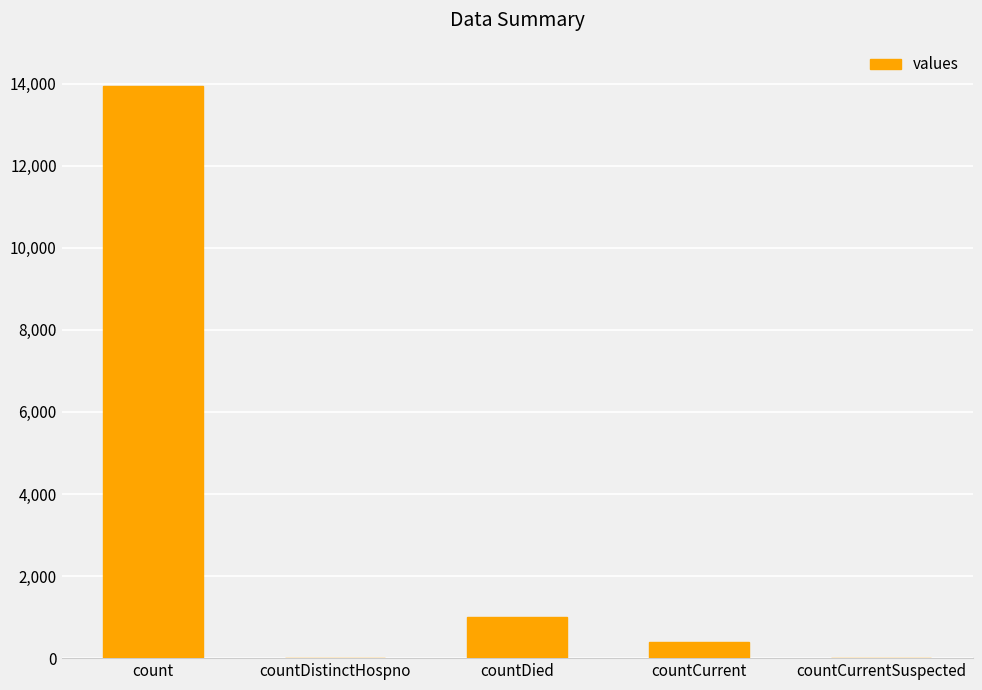

What is the sum of all values?

15313